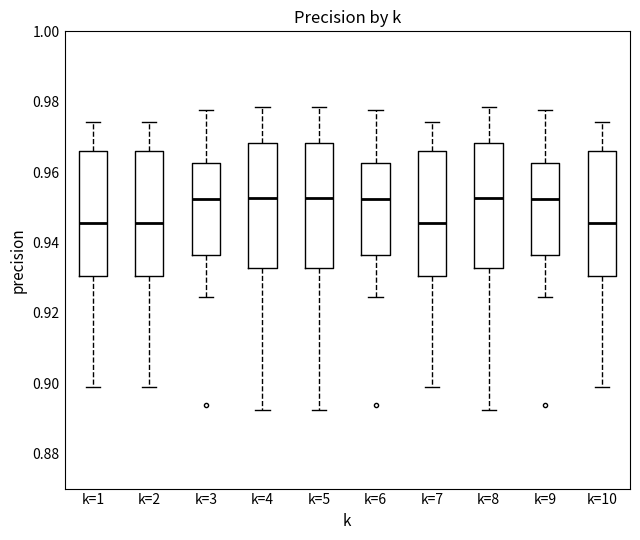

Reading left to right, read every box against the y-axis: the position of its median line, the range the box covers, and the ends of its whiskers. The values are not printed on the chart, so give them approximately, as read against the axis.

k=1: median 0.946, box 0.930 to 0.966, whiskers 0.898 to 0.974
k=2: median 0.946, box 0.930 to 0.966, whiskers 0.898 to 0.974
k=3: median 0.952, box 0.936 to 0.962, whiskers 0.924 to 0.978
k=4: median 0.952, box 0.932 to 0.968, whiskers 0.892 to 0.978
k=5: median 0.952, box 0.932 to 0.968, whiskers 0.892 to 0.978
k=6: median 0.952, box 0.936 to 0.962, whiskers 0.924 to 0.978
k=7: median 0.946, box 0.930 to 0.966, whiskers 0.898 to 0.974
k=8: median 0.952, box 0.932 to 0.968, whiskers 0.892 to 0.978
k=9: median 0.952, box 0.936 to 0.962, whiskers 0.924 to 0.978
k=10: median 0.946, box 0.930 to 0.966, whiskers 0.898 to 0.974